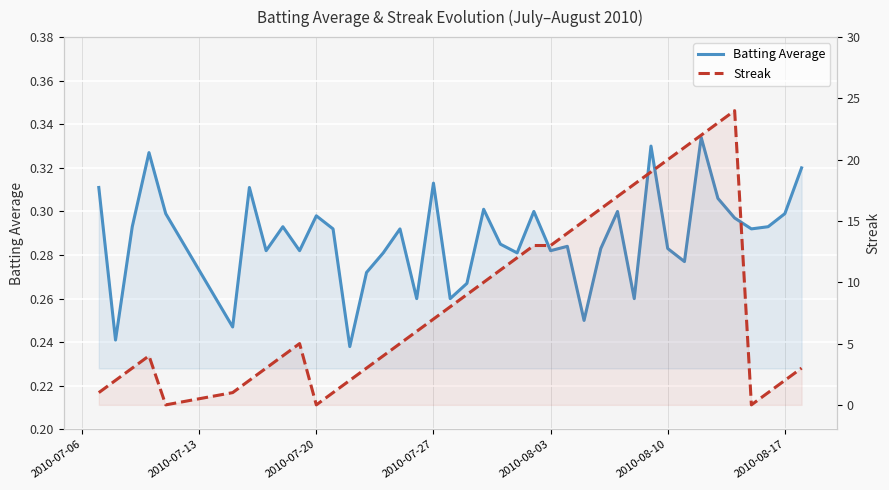

What is the difference between the maximum and second lowest values in the Streak series?

24.0